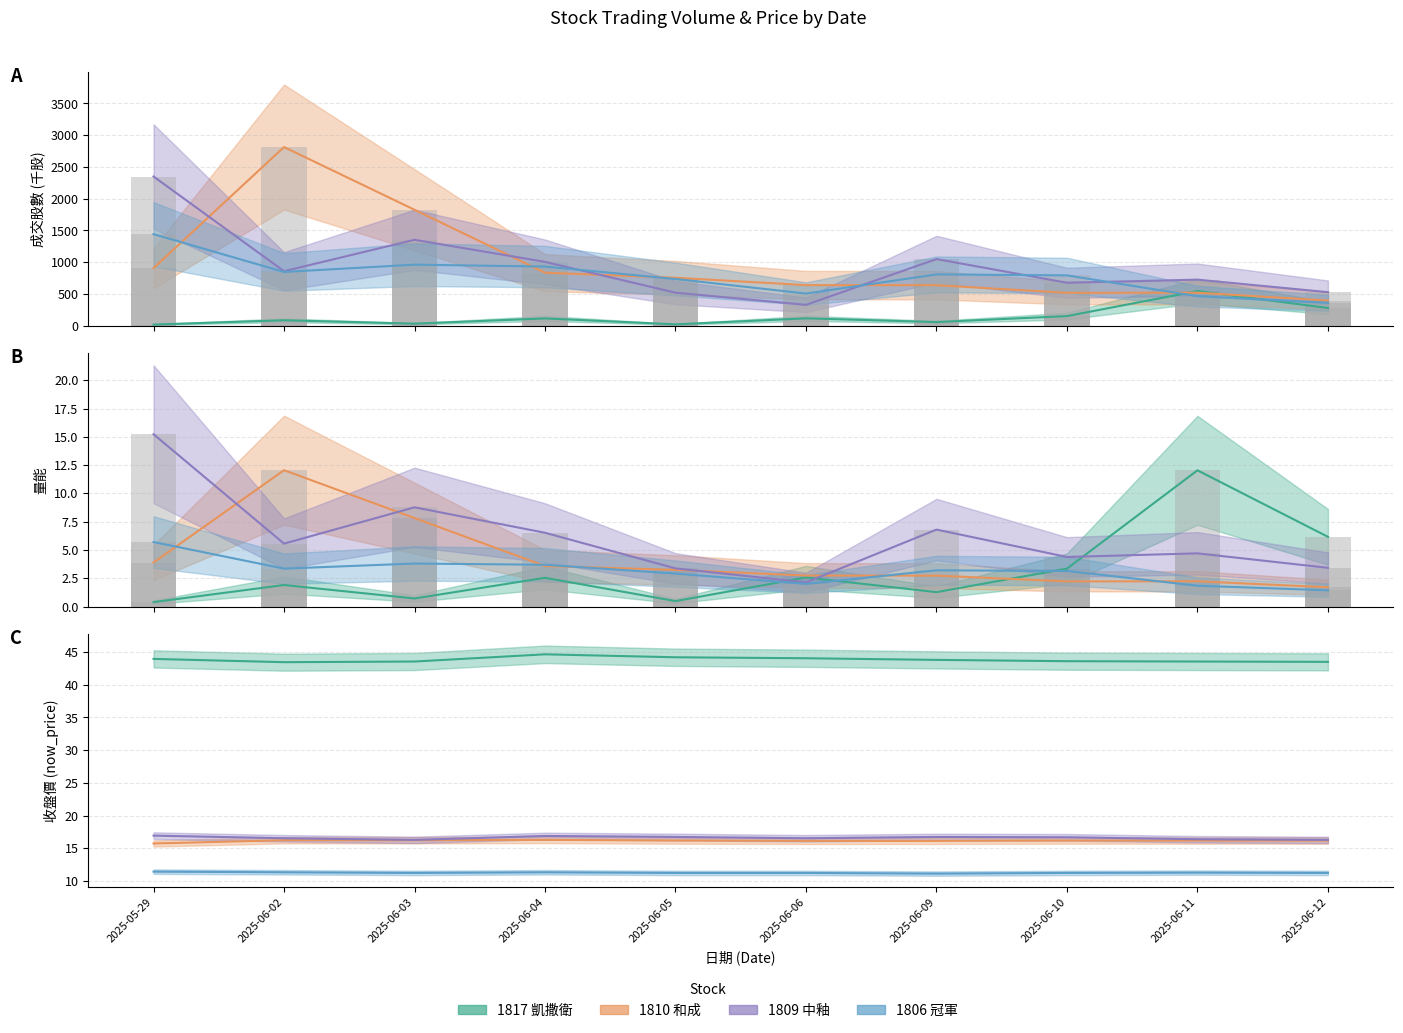

The 1806 series shows 465.5 at 2025-06-11. True or false?

True